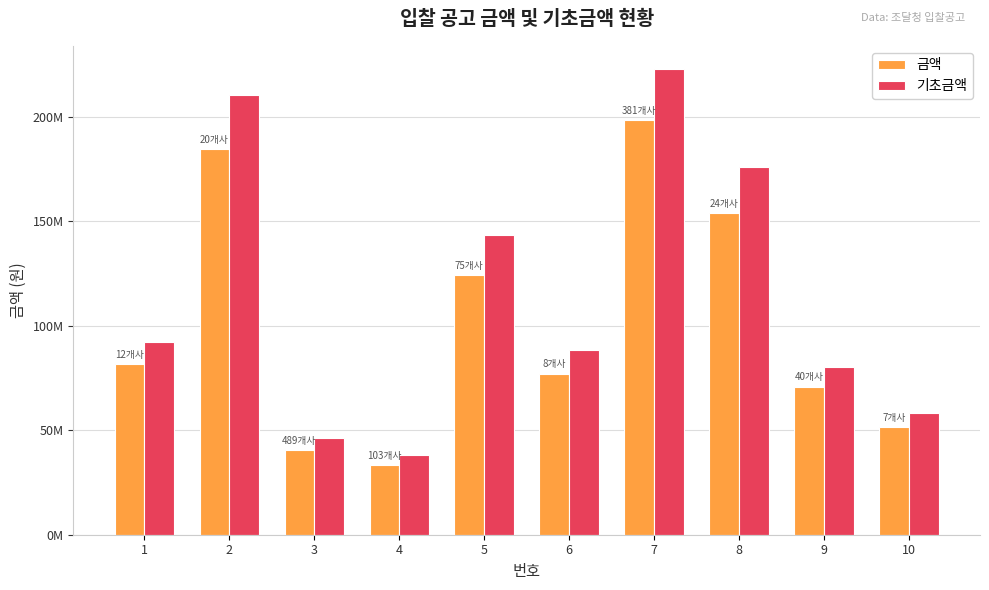

Does the chart contain stacked bars?

No